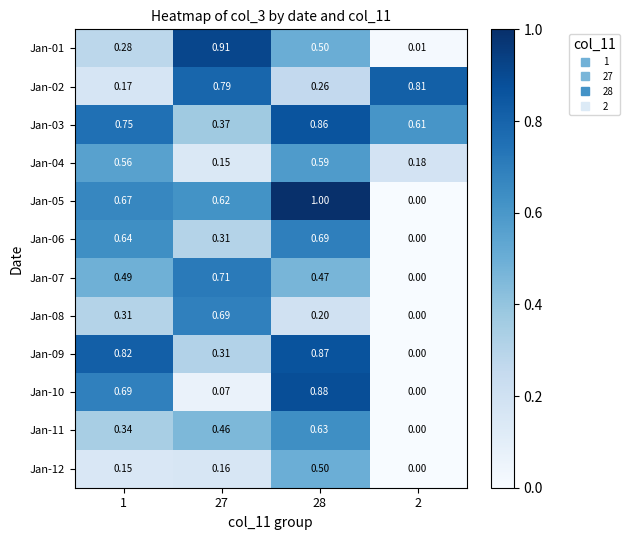

Is the value of Jan-05 at 27 greater than the value of Jan-11 at 28?

No